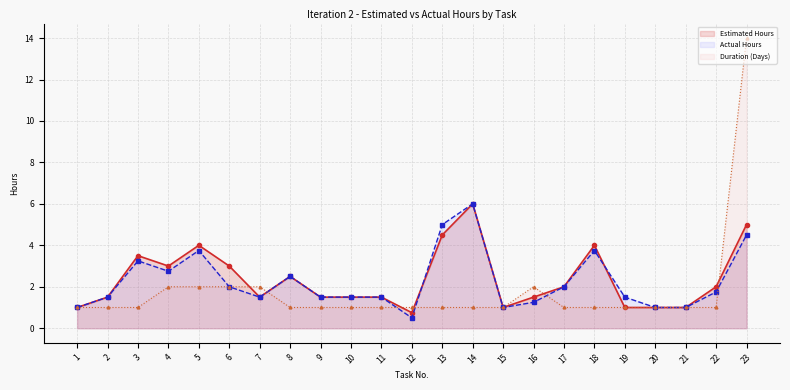

Rank the series at 2 from lowest to highest value.

Duration (Days), Estimated Hours, Actual Hours